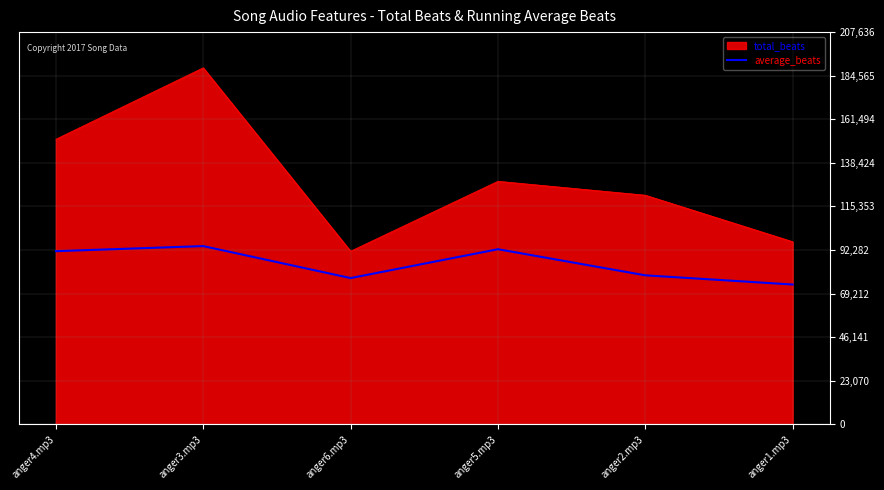

The value of total_beats at anger1.mp3 is 164291.0. True or false?

False